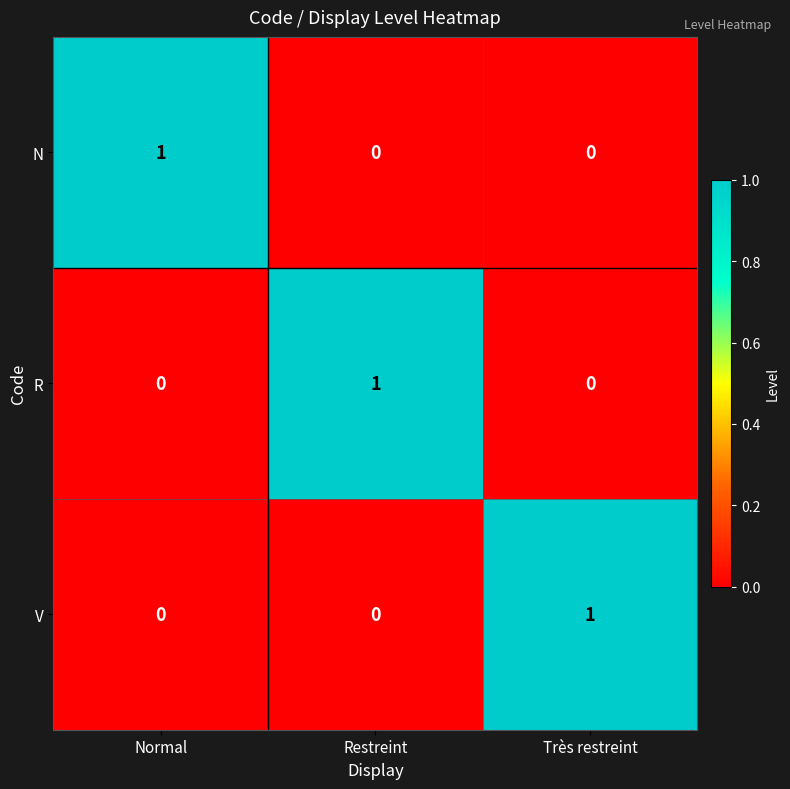

True or false: V has a value of 1 at Restreint.

False